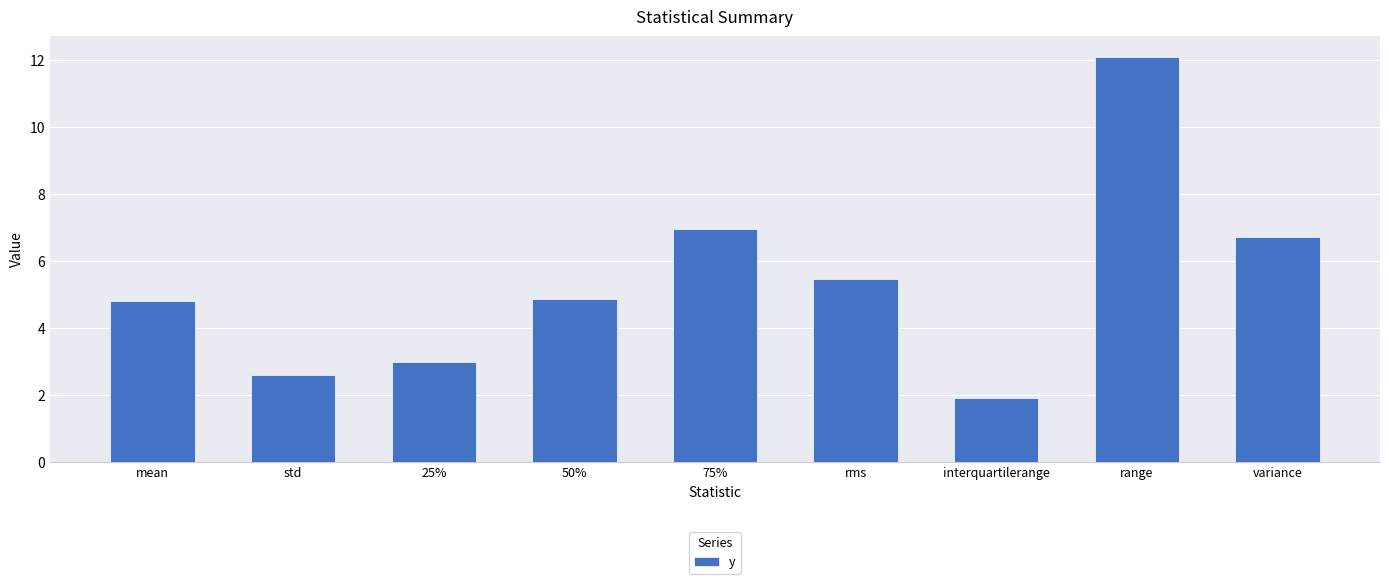

Approximately how many times larger is the value at 75% compared to std?

2.7